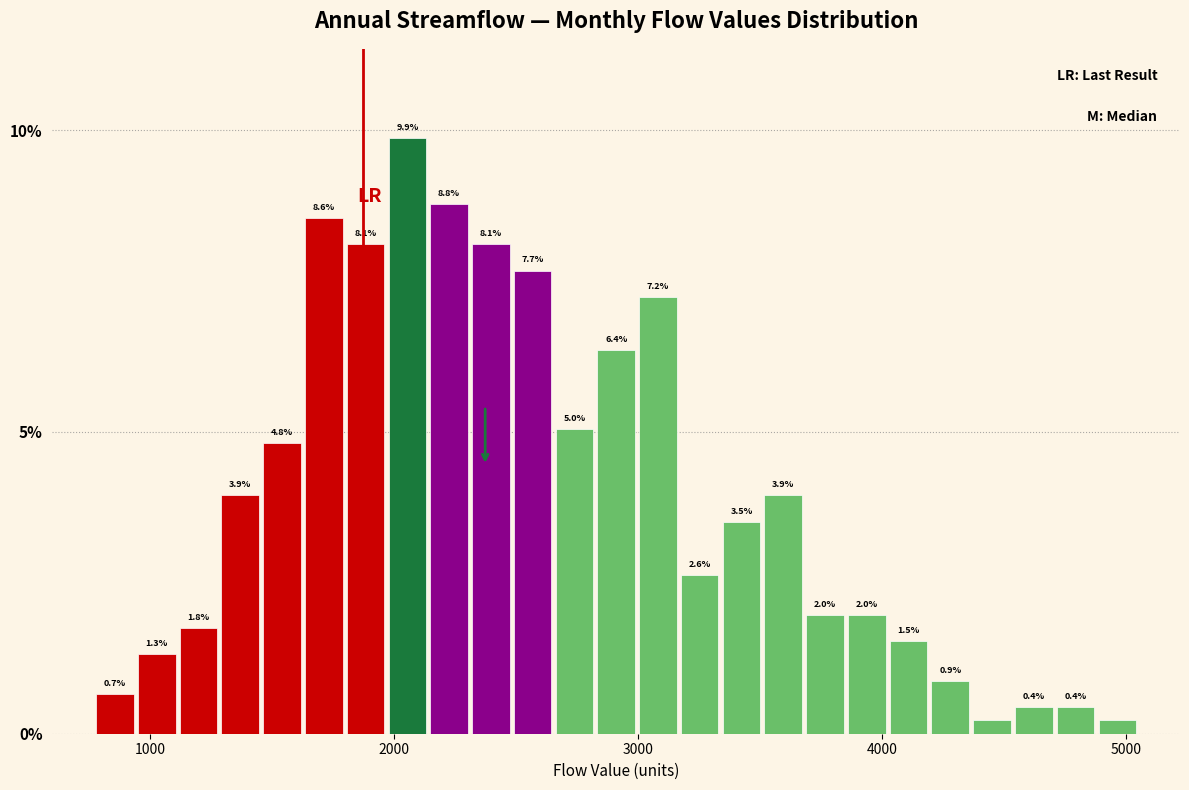

Read against the x-axis, roughly where is the centre of the tallest bar?

2100